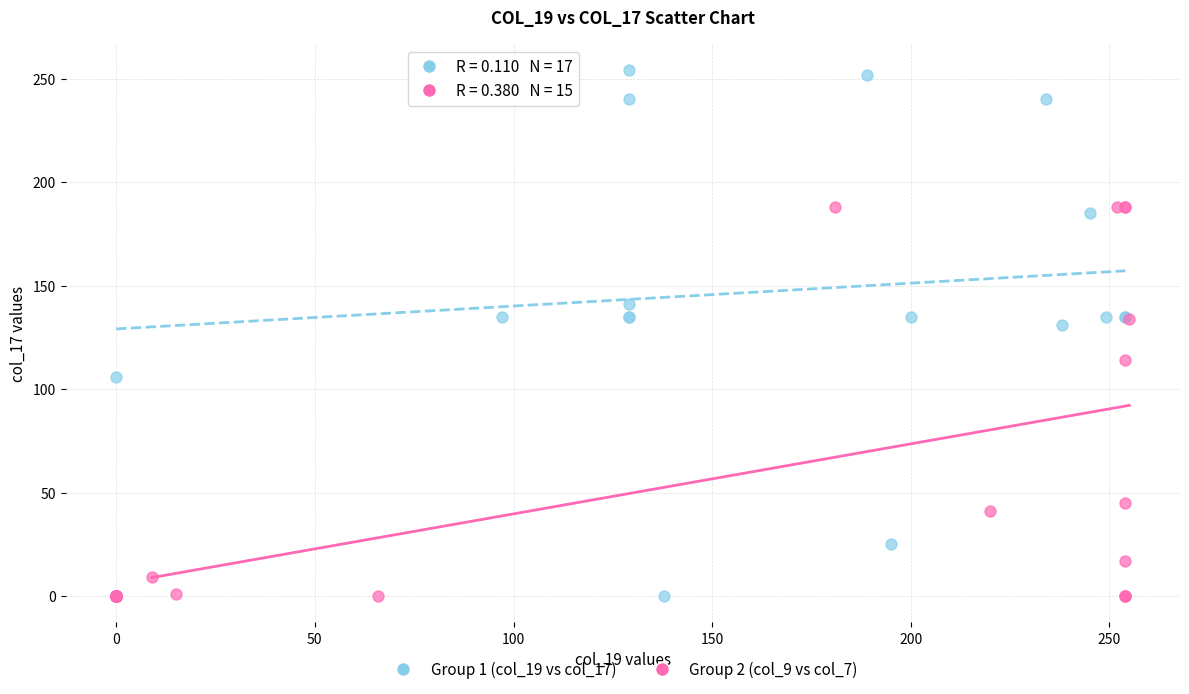

Which series contains the highest Y value?

Group 1 (col_19 vs col_17)